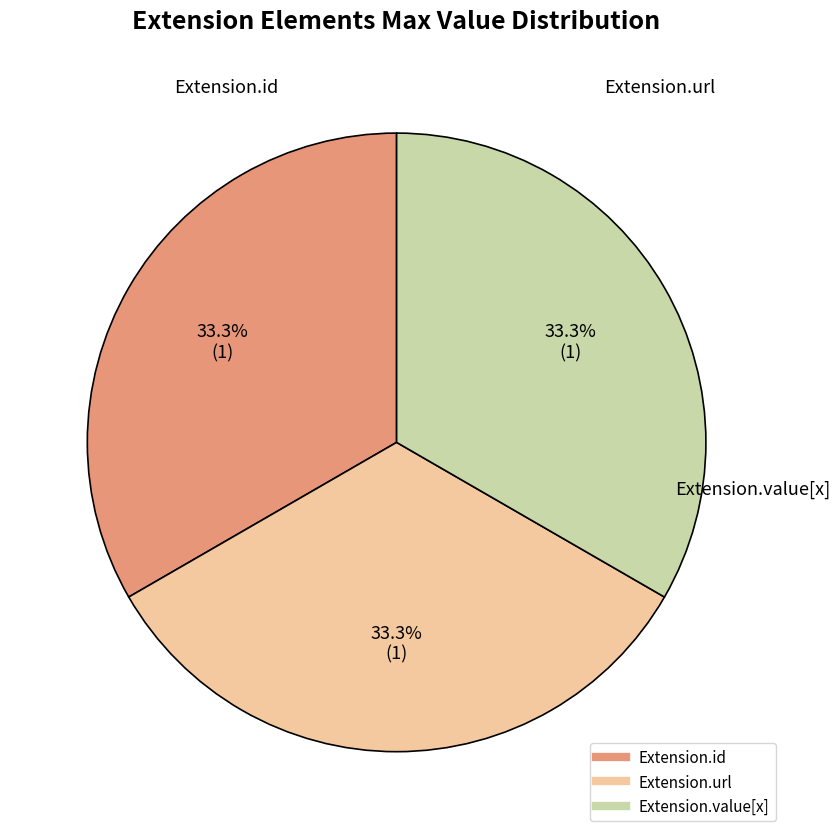

Does any single category account for the majority?

No